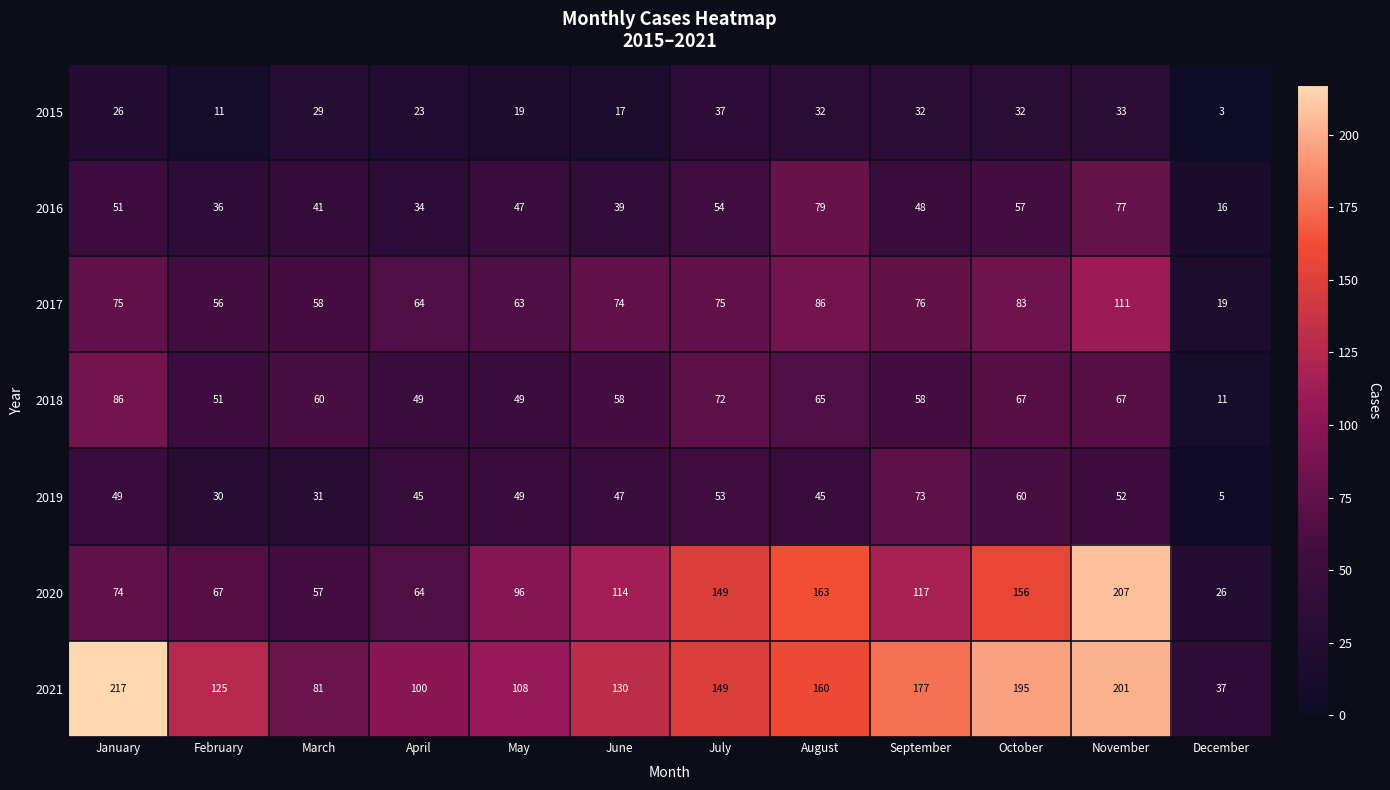

List the series in order of their peak value, highest first.

2021, 2020, 2017, 2018, 2016, 2019, 2015